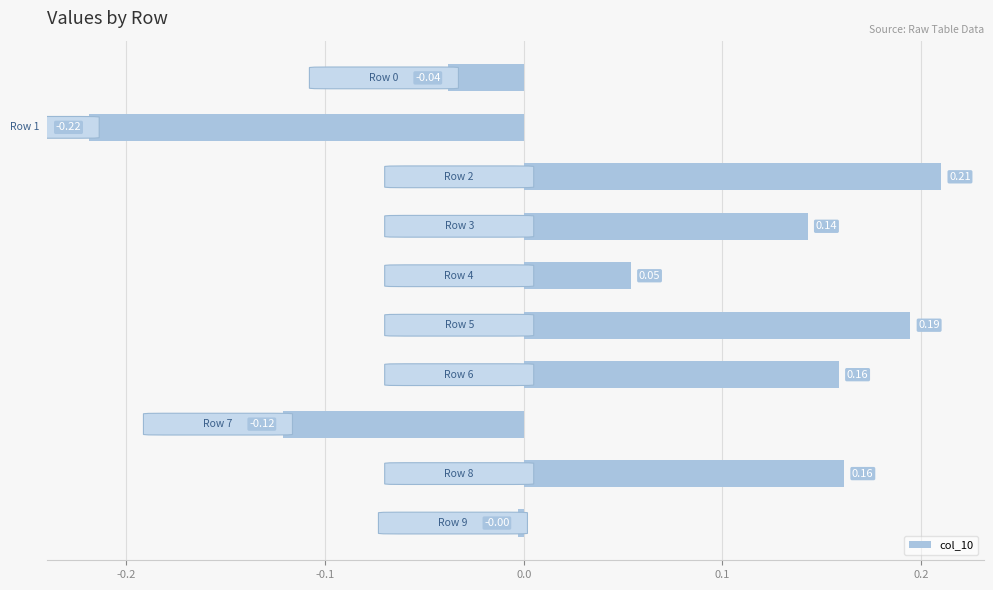

What is the difference between the second highest and minimum values?

0.4